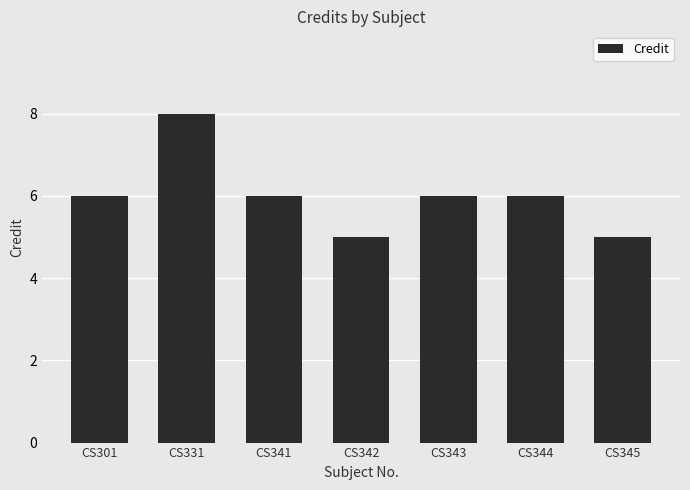

How many bars are there in total?

7